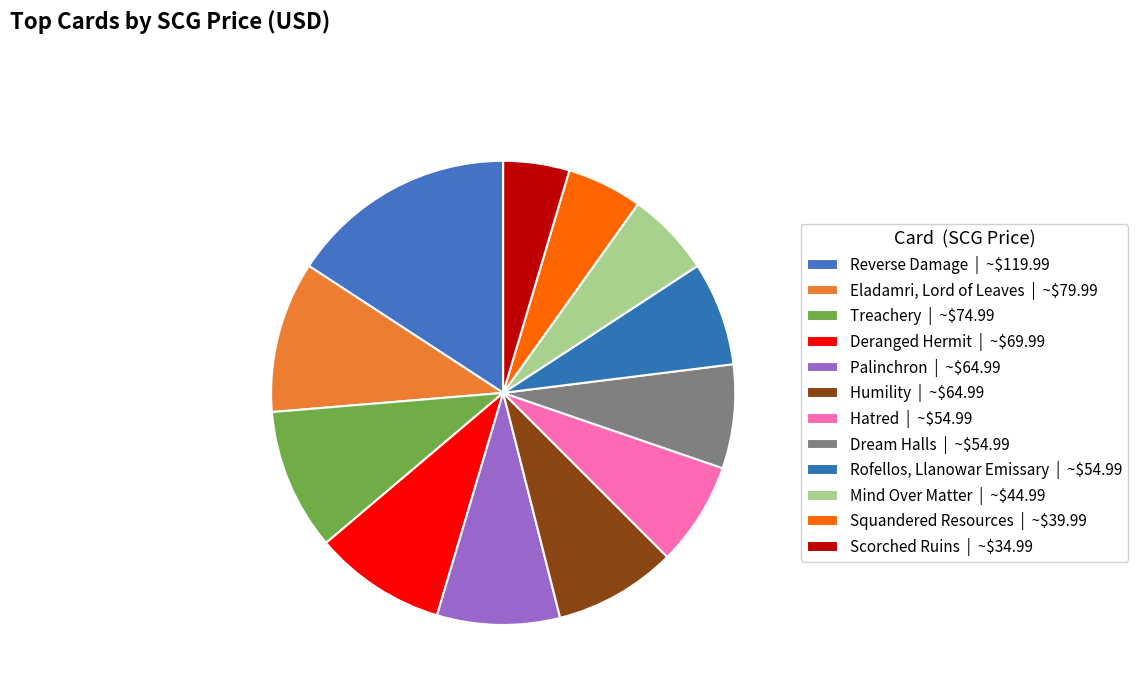

Count the number of slices in the pie.

12